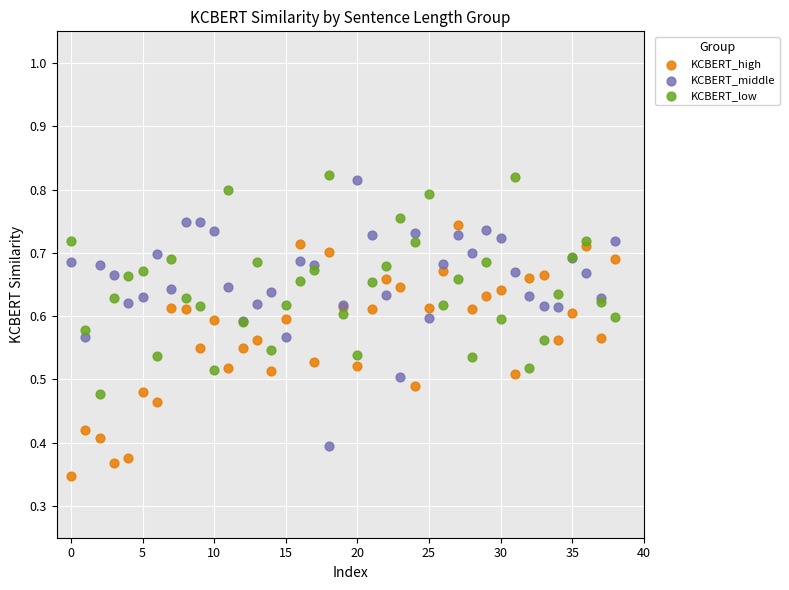

Which series reaches the minimum Y coordinate?

KCBERT_high